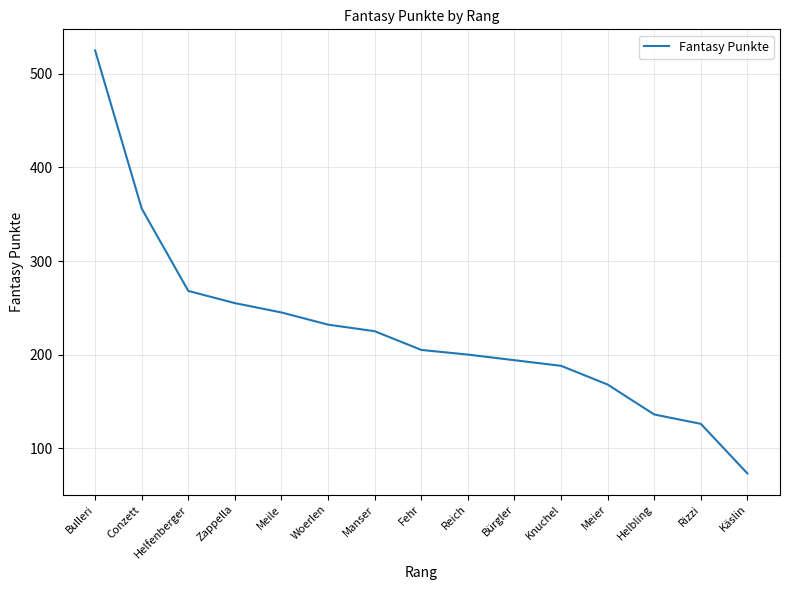

At which label does the data first exceed 205?

Bulleri